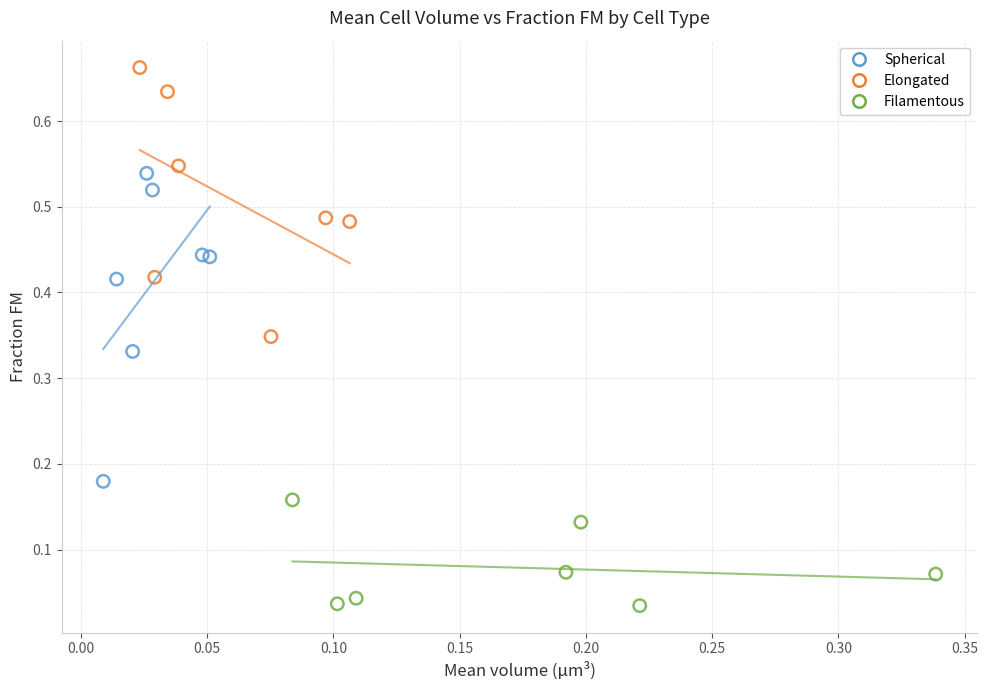

Which series contains the lowest Y value?

Filamentous